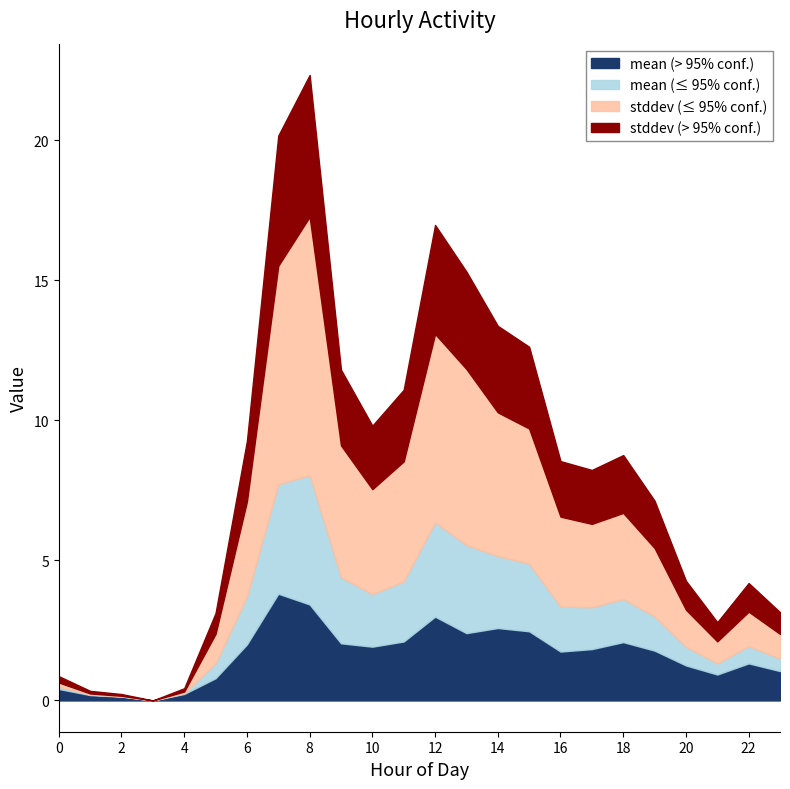

What is the approximate value of mean (> 95% conf.) at 18?

2.1